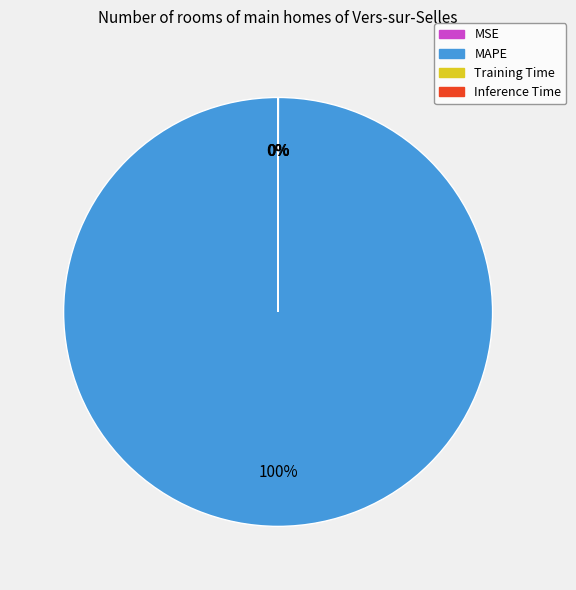

Which category has the biggest portion of the pie?

MAPE